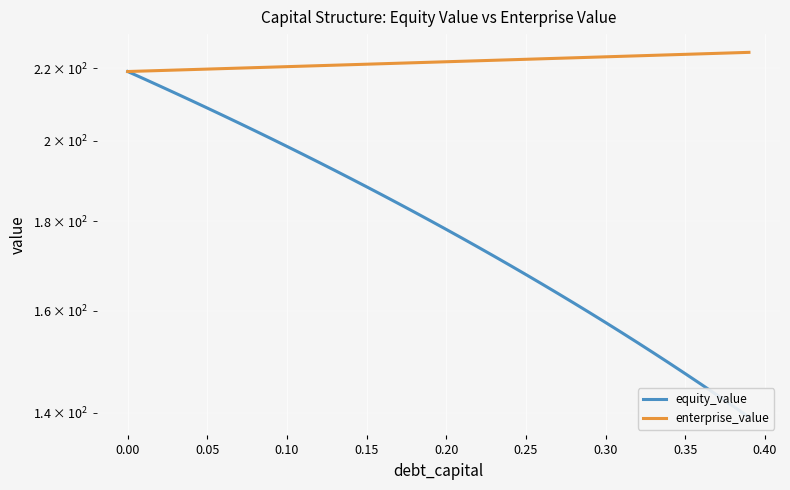

Which series has the widest spread of values?

equity_value